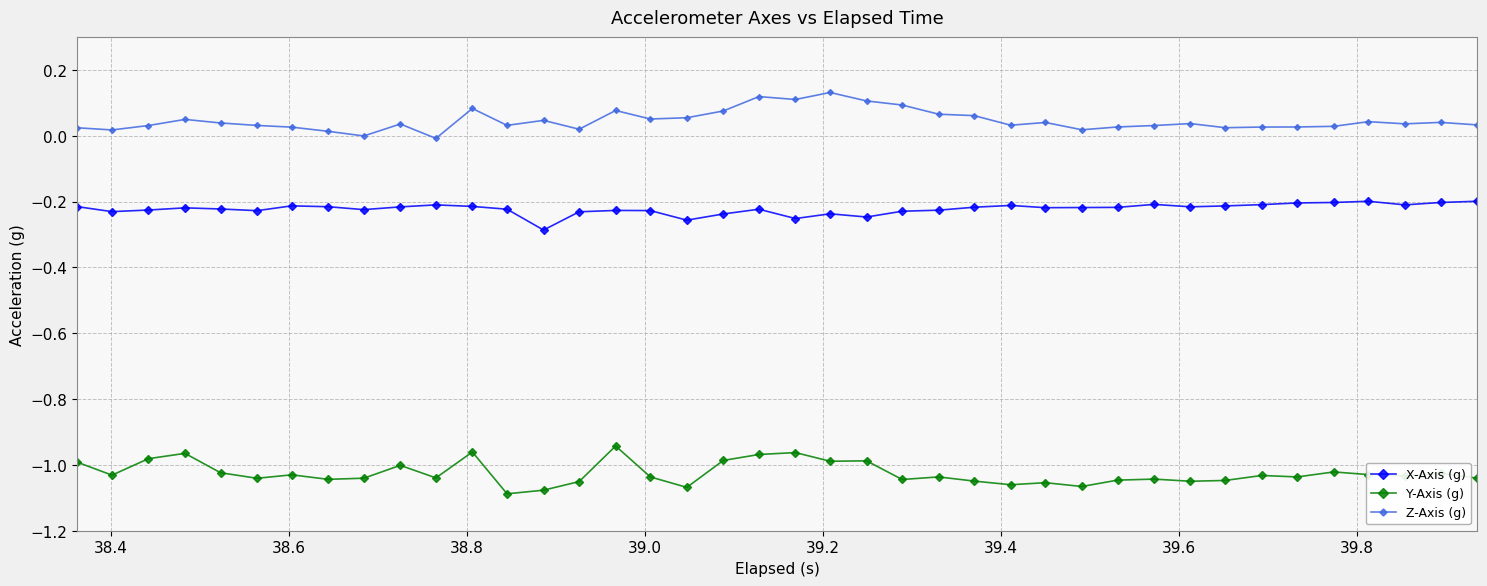

Does the chart have visible grid lines?

Yes